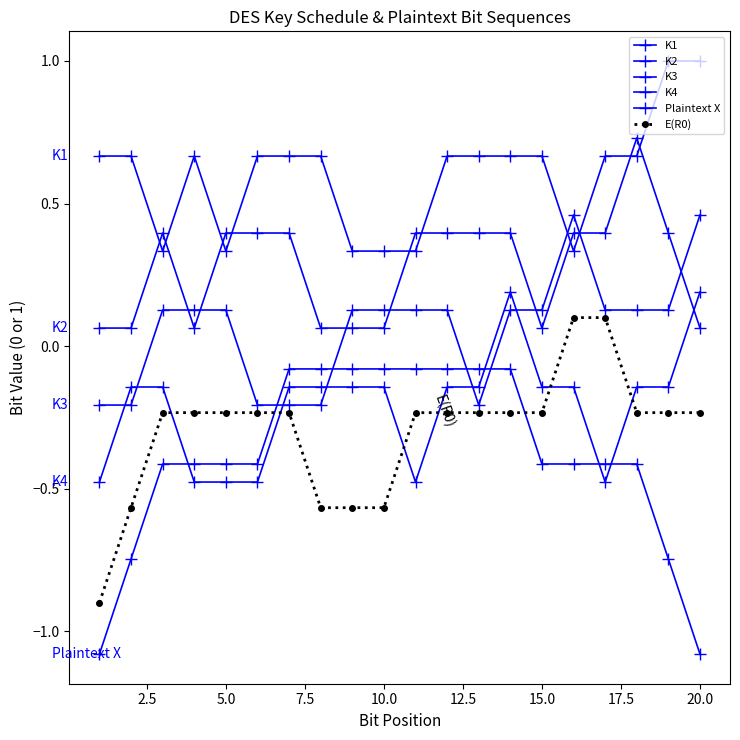

How many distinct data groups are displayed?

6